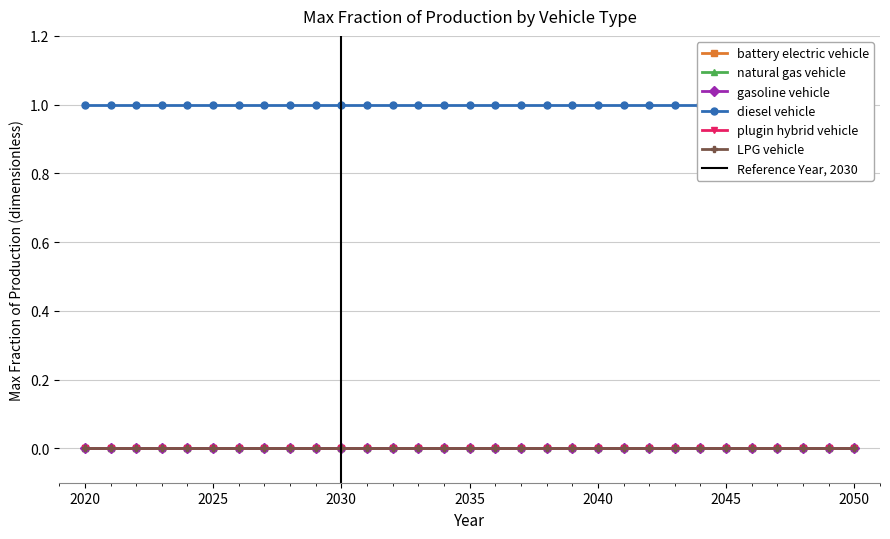

The value of diesel vehicle at 2035 is 1. True or false?

True